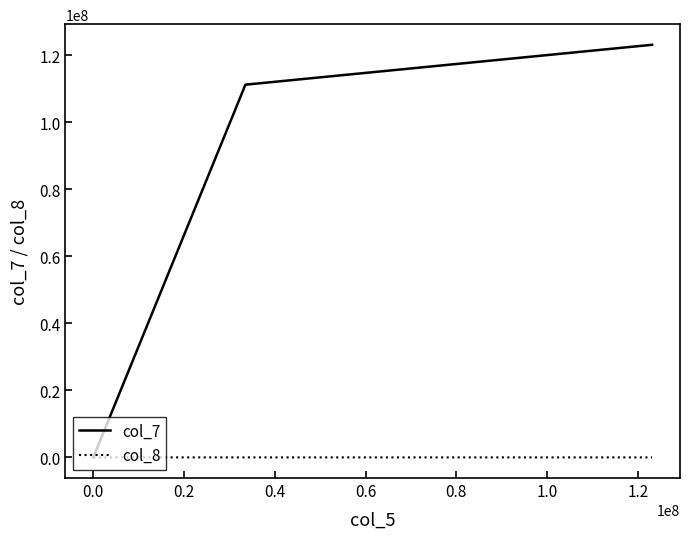

How many lines are shown in the chart?

2